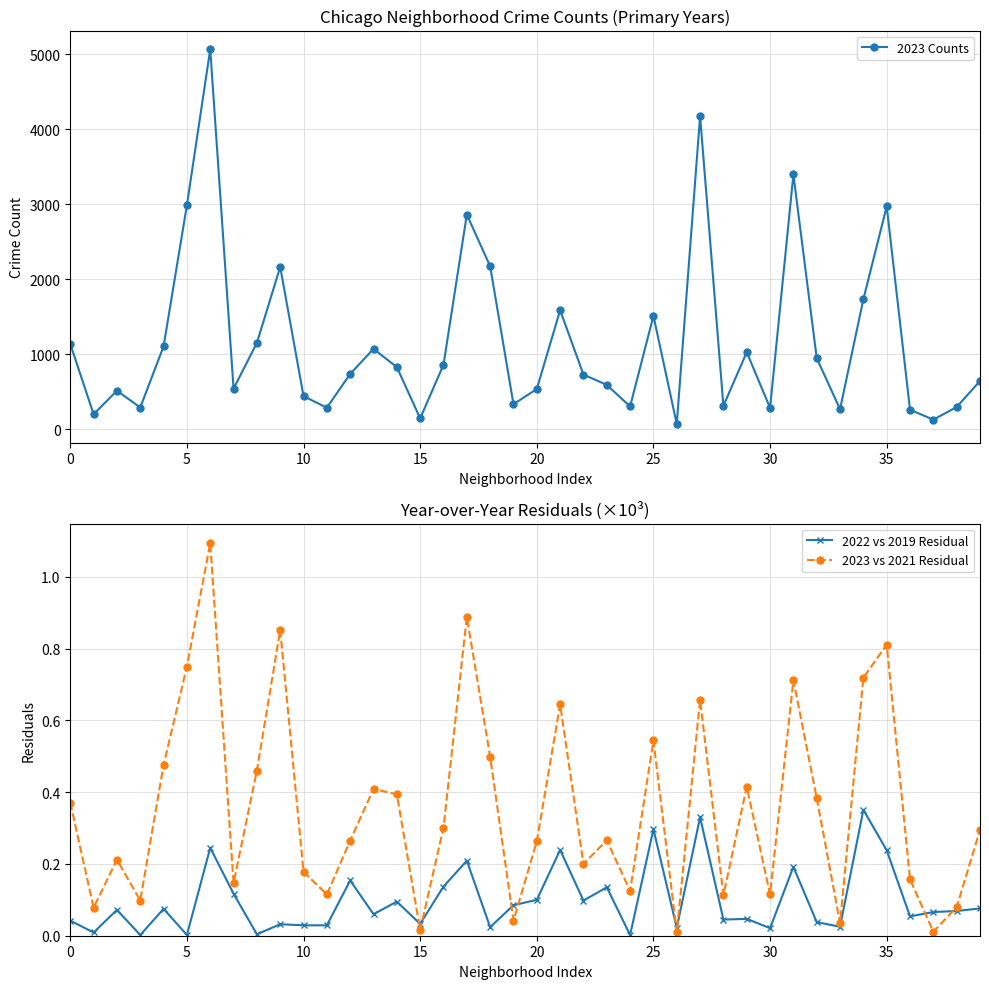

Reading left to right, transcribe all the data shown in this chart.

2023 Counts: 1138.0	201.0	515.0	291.0	1106.0	2987.0	5065.0	542.0	1152.0	2165.0	442.0	288.0	739.0	1072.0	829.0	146.0	860.0	2862.0	2174.0	335.0	537.0	1588.0	730.0	592.0	305.0	1513.0	71.0	4175.0	313.0	1028.0	285.0	3397.0	949.0	268.0	1734.0	2971.0	261.0	129.0	297.0	645.0
2022 vs 2019 Residual: 0.0	0.0	0.1	0.0	0.1	0.0	0.2	0.1	0.0	0.0	0.0	0.0	0.2	0.1	0.1	0.0	0.1	0.2	0.0	0.1	0.1	0.2	0.1	0.1	0.0	0.3	0.0	0.3	0.0	0.0	0.0	0.2	0.0	0.0	0.4	0.2	0.1	0.1	0.1	0.1
2023 vs 2021 Residual: 0.4	0.1	0.2	0.1	0.5	0.8	1.1	0.1	0.5	0.9	0.2	0.1	0.3	0.4	0.4	0.0	0.3	0.9	0.5	0.0	0.3	0.6	0.2	0.3	0.1	0.5	0.0	0.7	0.1	0.4	0.1	0.7	0.4	0.0	0.7	0.8	0.2	0.0	0.1	0.3